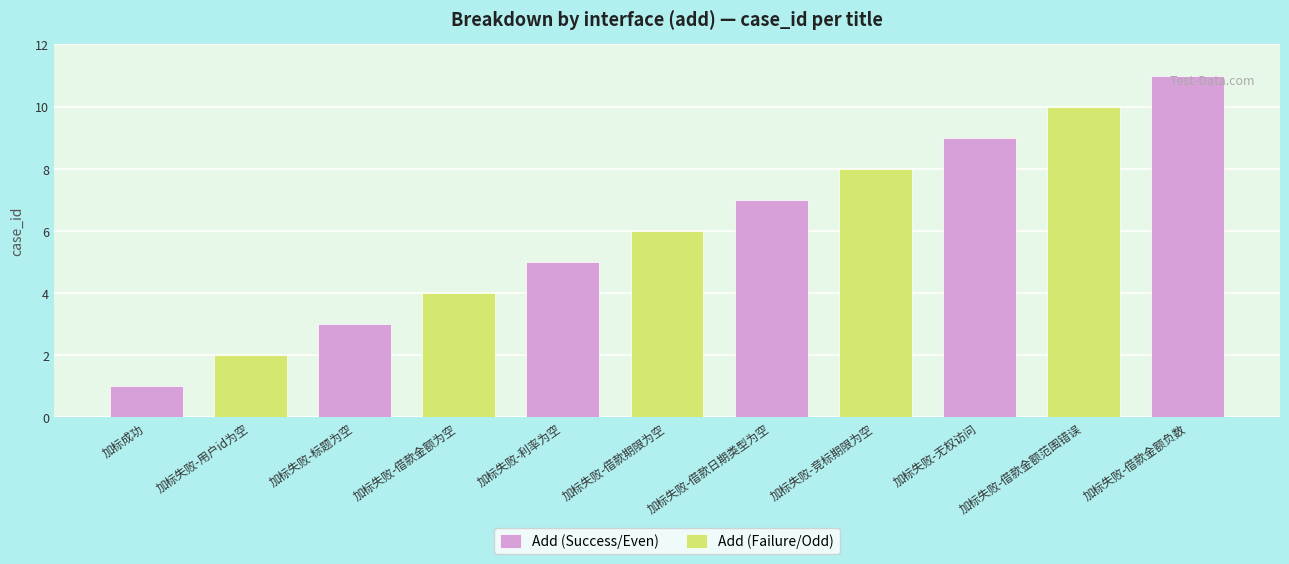

What are all the series names shown in the legend?

Add (Success/Even), Add (Failure/Odd)